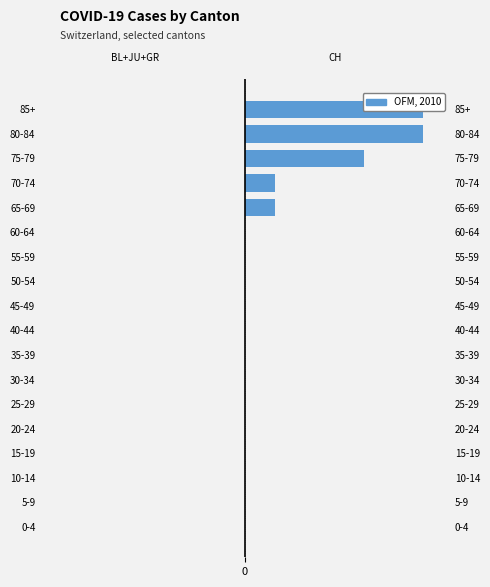

True or false: CH has a value of -3.5 at 5-9.

False